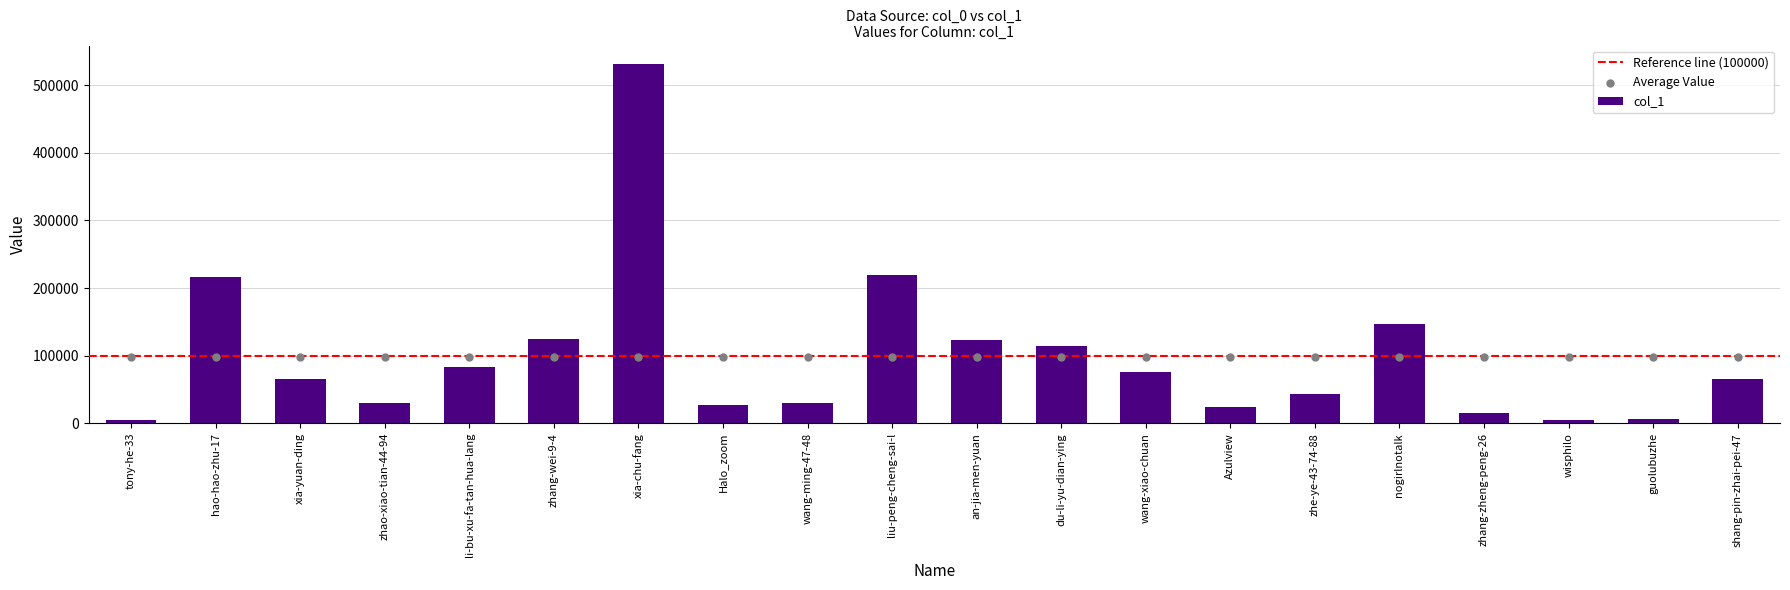

What is the change in value from hao-hao-zhu-17 to wisphilo?

-211832